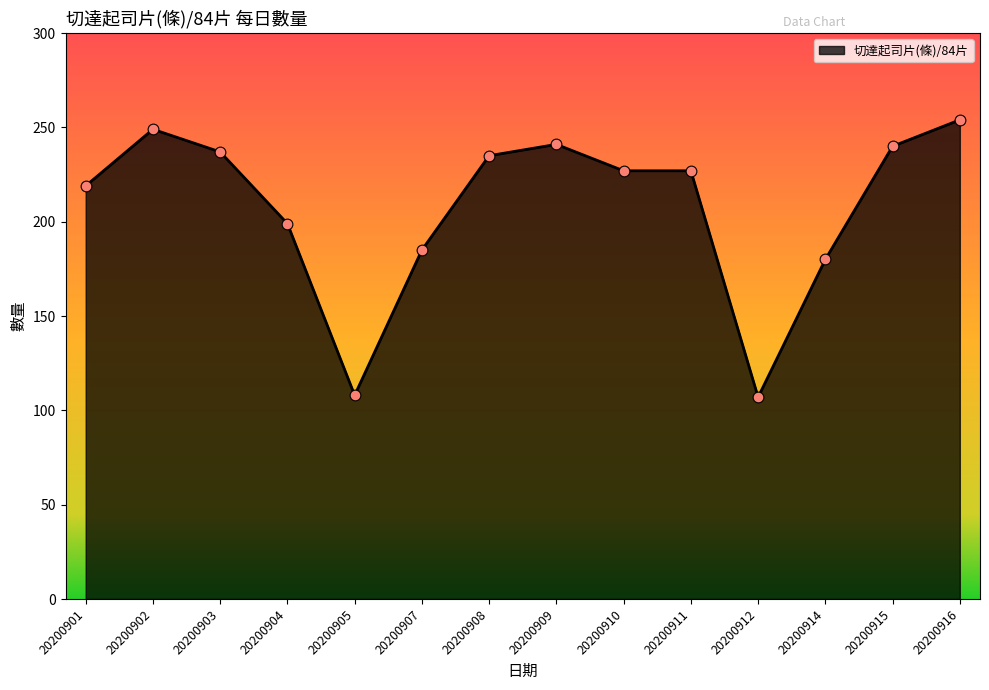

Which has a higher value, 20200911 or 20200904?

20200911